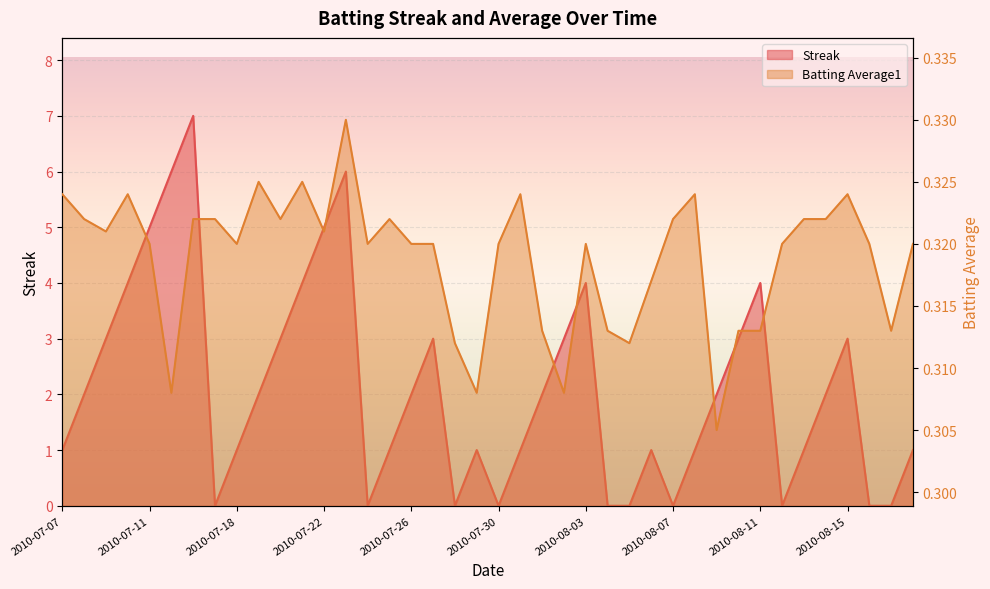

At which category does Batting Average1 reach its first local peak?

2010-07-10